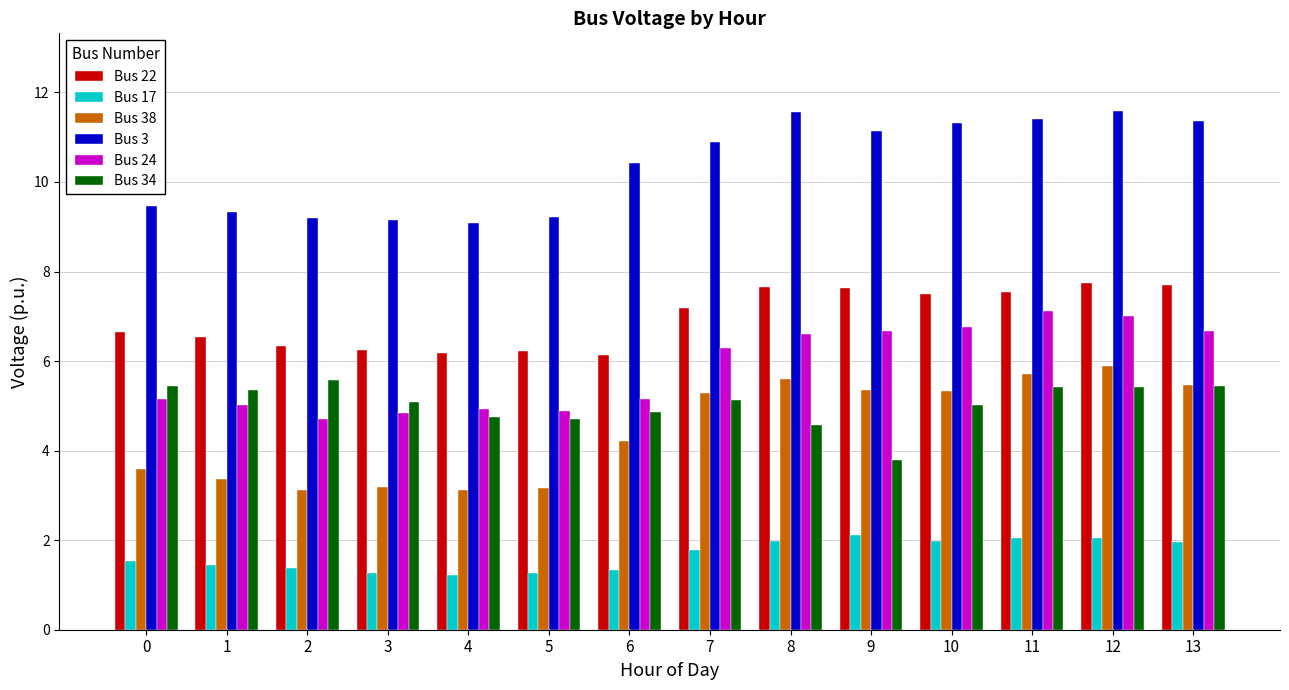

Is it true that Bus 17 equals 1.4 at 1?

True